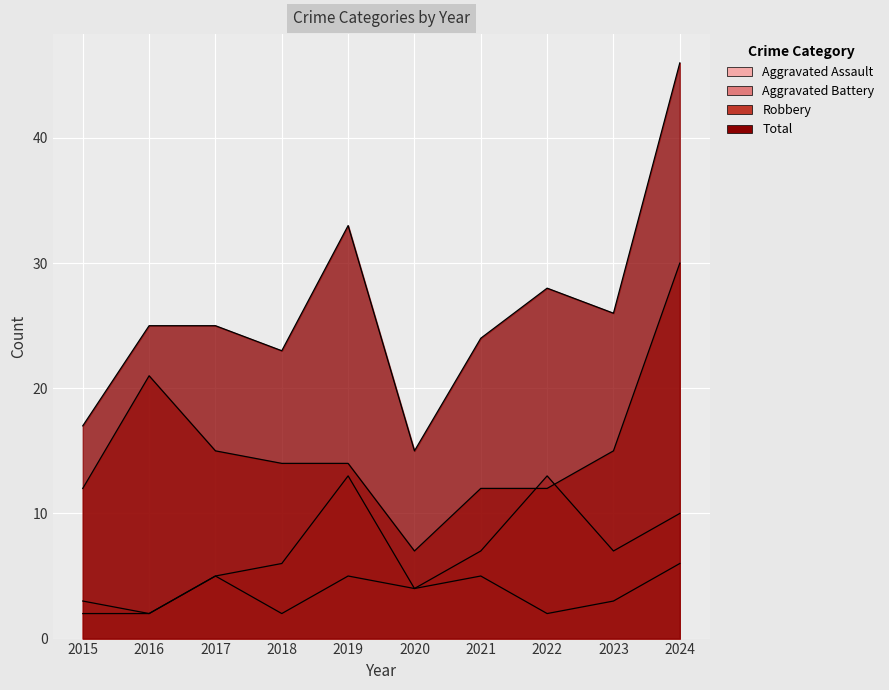

In Aggravated Battery, how many points are higher than both neighbors (excluding endpoints)?

2